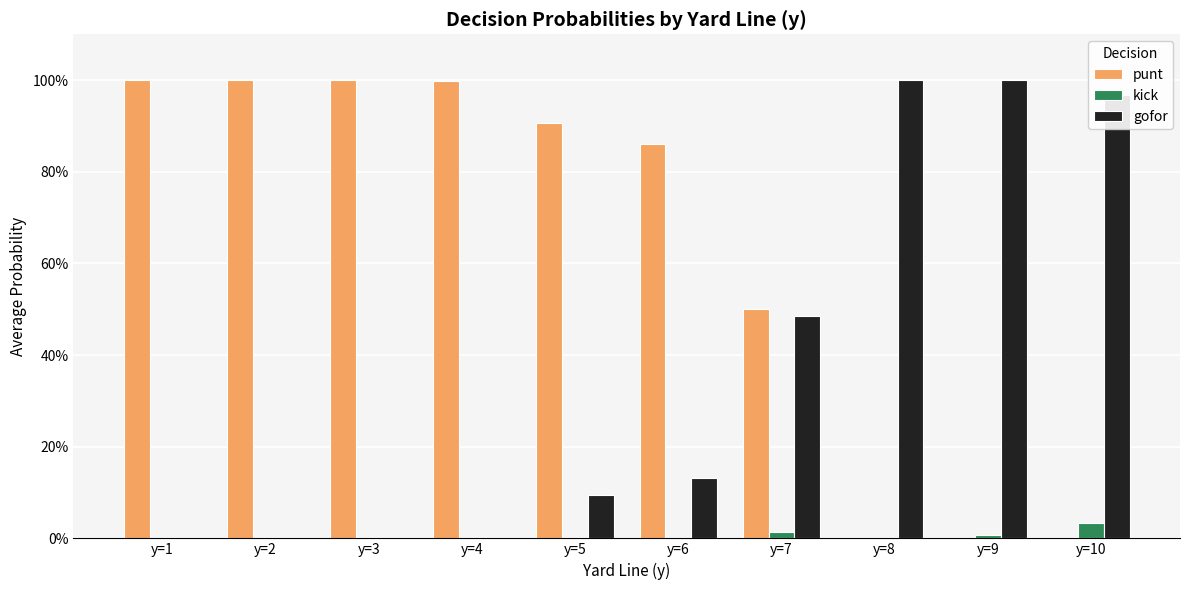

What are all the series names shown in the legend?

punt, kick, gofor